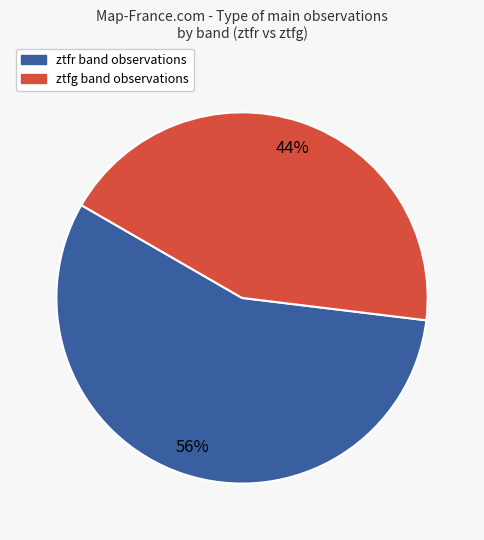

Which slice is the smallest?

ztfg